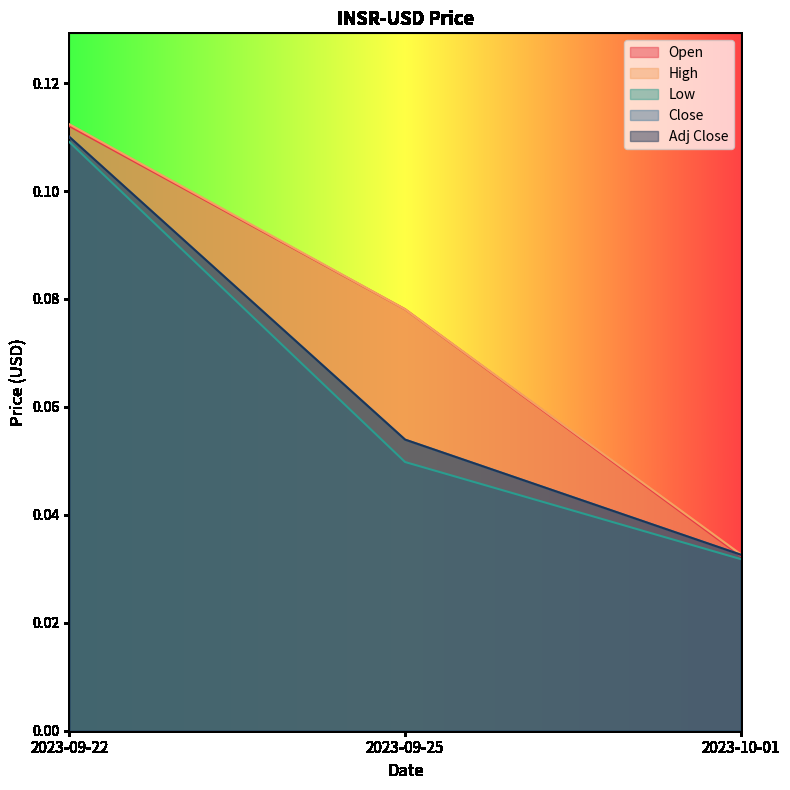

What is the label of the 3rd point from the right?

2023-09-22